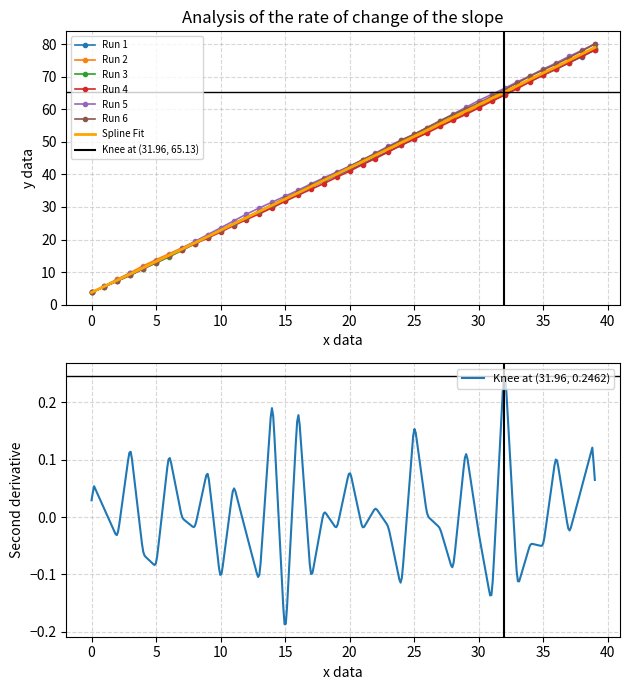

How many lines are shown in the chart?

6